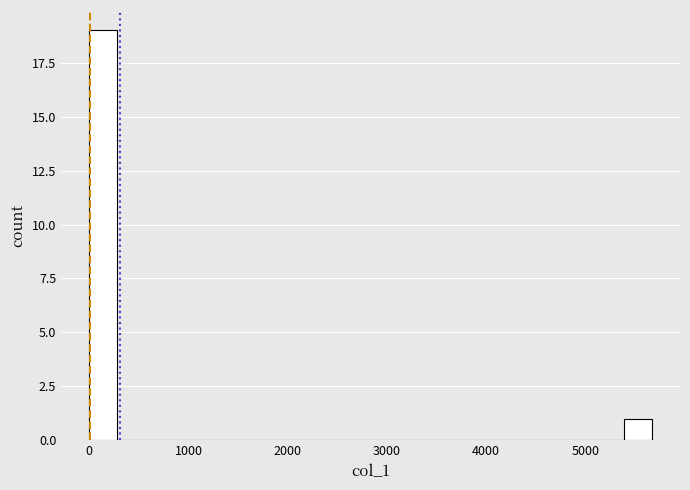

Around what value on the x-axis is the tallest bar? Give the approximate position of its centre, as read against the axis.

100